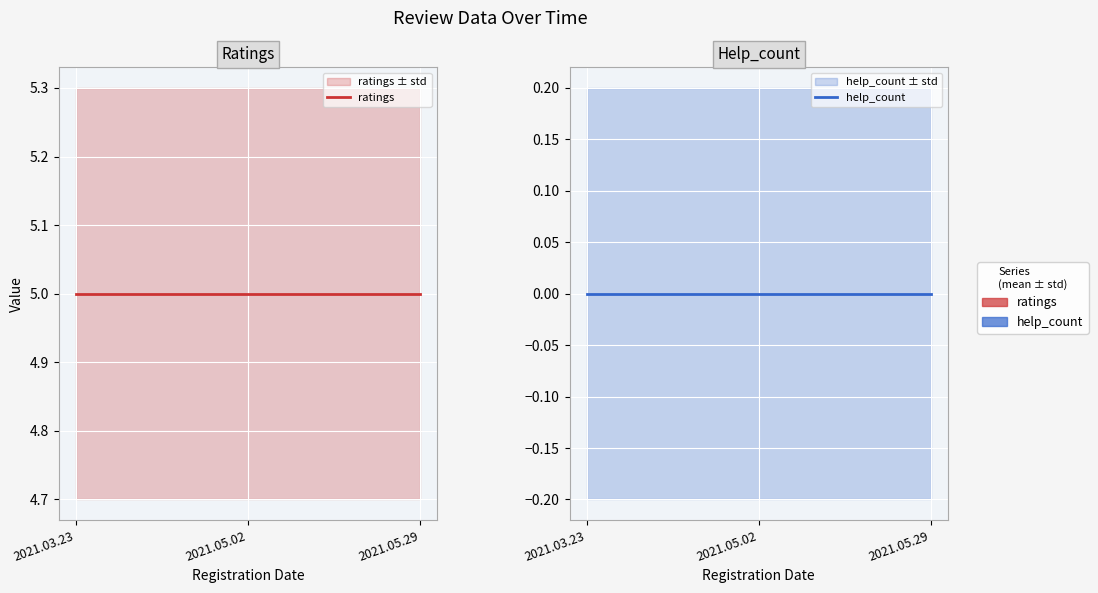

The value of ratings at 2021.05.29 is 3. True or false?

False